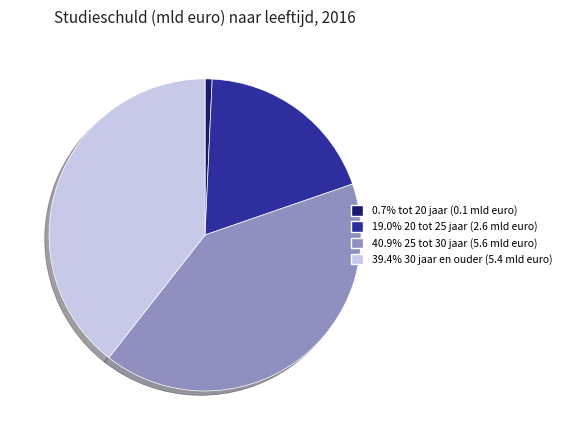

Combined, do 19.0% 20 tot 25 jaar (2.6 mld euro) and 39.4% 30 jaar en ouder (5.4 mld euro) account for over 50%?

Yes